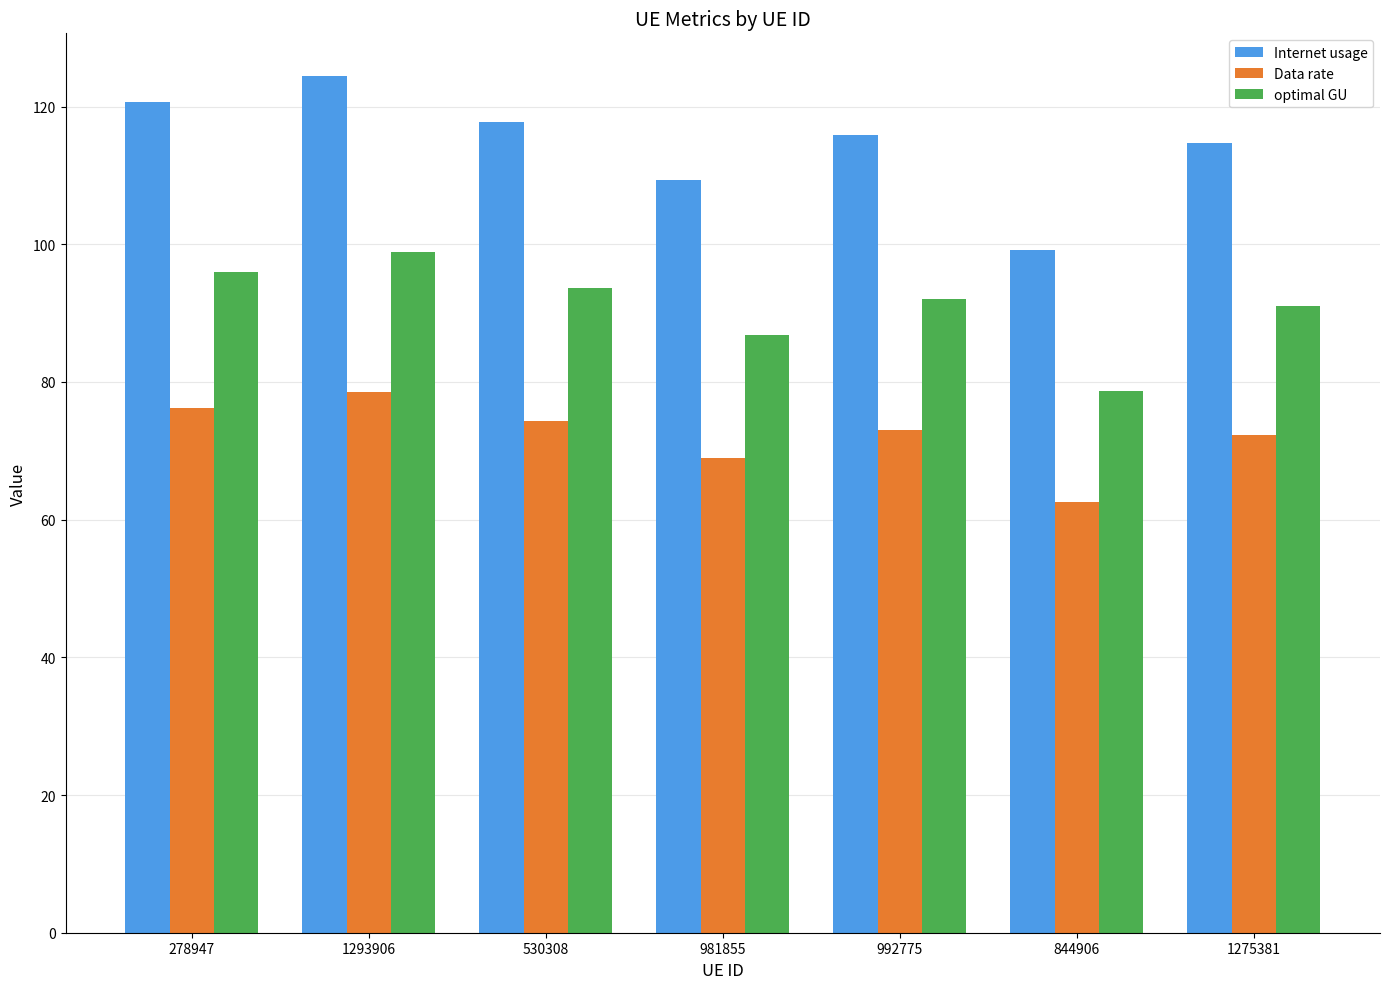

Reading left to right, what are all the values shown in this chart?

Internet usage: 278947=120.7	1293906=124.4	530308=117.8	981855=109.3	992775=115.8	844906=99.1	1275381=114.6
Data rate: 278947=76.2	1293906=78.5	530308=74.3	981855=69.0	992775=73.1	844906=62.5	1275381=72.3
optimal GU: 278947=95.9	1293906=98.8	530308=93.6	981855=86.8	992775=92.0	844906=78.7	1275381=91.1